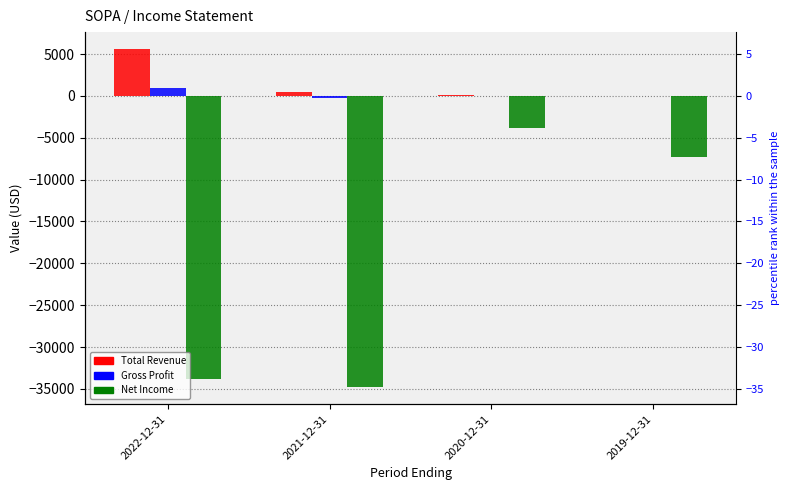

What is the highest value of the Net Income series?

-3800